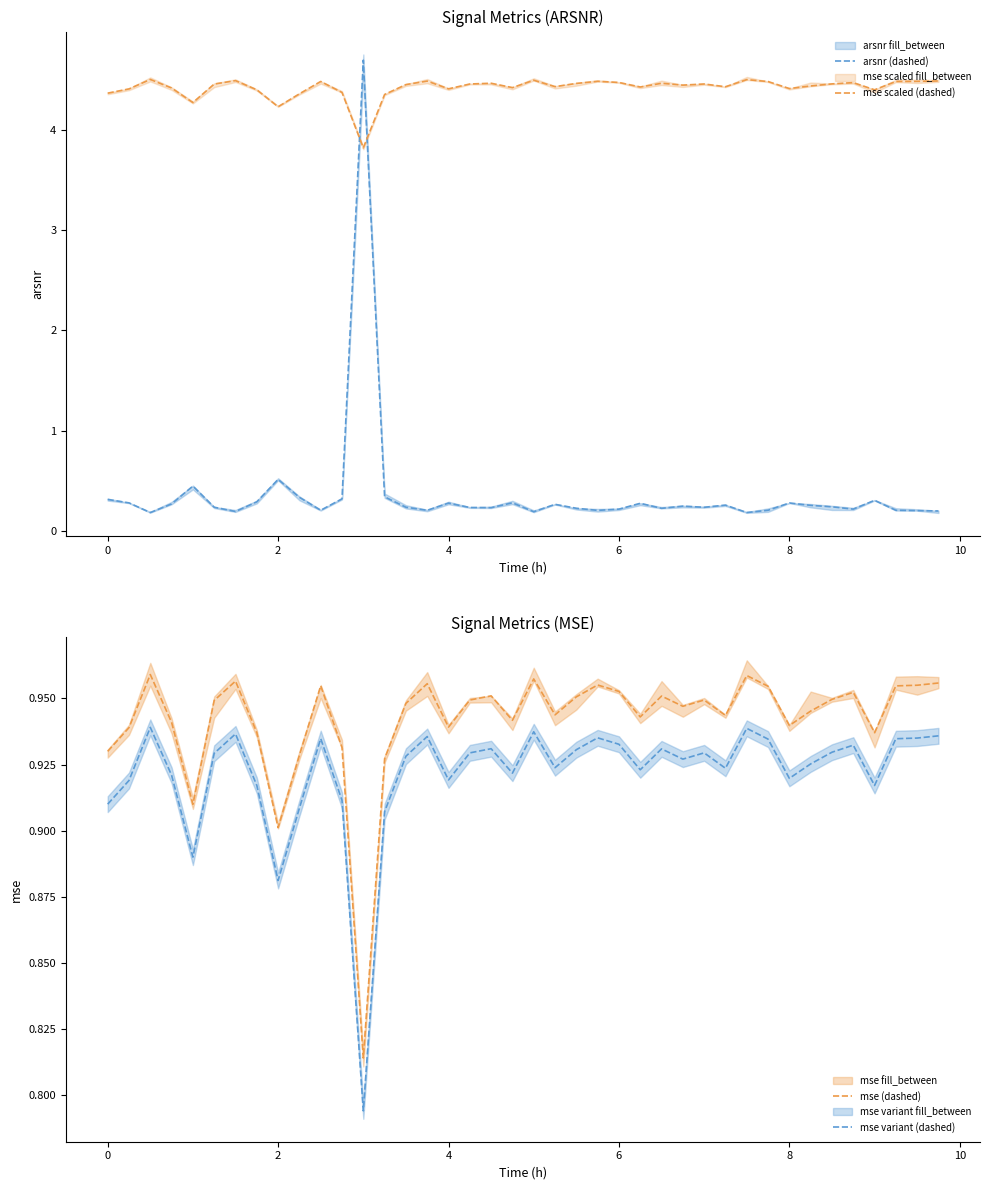

Reading left to right, list all the values displayed in this chart.

arsnr (dashed): 0.3	0.3	0.2	0.3	0.4	0.2	0.2	0.3	0.5	0.3	0.2	0.3	4.7	0.3	0.2	0.2	0.3	0.2	0.2	0.3	0.2	0.3	0.2	0.2	0.2	0.3	0.2	0.2	0.2	0.3	0.2	0.2	0.3	0.3	0.2	0.2	0.3	0.2	0.2	0.2
mse scaled (dashed): 4.4	4.4	4.5	4.4	4.3	4.5	4.5	4.4	4.2	4.4	4.5	4.4	3.8	4.4	4.5	4.5	4.4	4.5	4.5	4.4	4.5	4.4	4.5	4.5	4.5	4.4	4.5	4.4	4.5	4.4	4.5	4.5	4.4	4.4	4.5	4.5	4.4	4.5	4.5	4.5
mse (dashed): 0.9	0.9	1.0	0.9	0.9	0.9	1.0	0.9	0.9	0.9	1.0	0.9	0.8	0.9	0.9	1.0	0.9	0.9	1.0	0.9	1.0	0.9	1.0	1.0	1.0	0.9	1.0	0.9	0.9	0.9	1.0	1.0	0.9	0.9	0.9	1.0	0.9	1.0	1.0	1.0
mse variant (dashed): 0.9	0.9	0.9	0.9	0.9	0.9	0.9	0.9	0.9	0.9	0.9	0.9	0.8	0.9	0.9	0.9	0.9	0.9	0.9	0.9	0.9	0.9	0.9	0.9	0.9	0.9	0.9	0.9	0.9	0.9	0.9	0.9	0.9	0.9	0.9	0.9	0.9	0.9	0.9	0.9